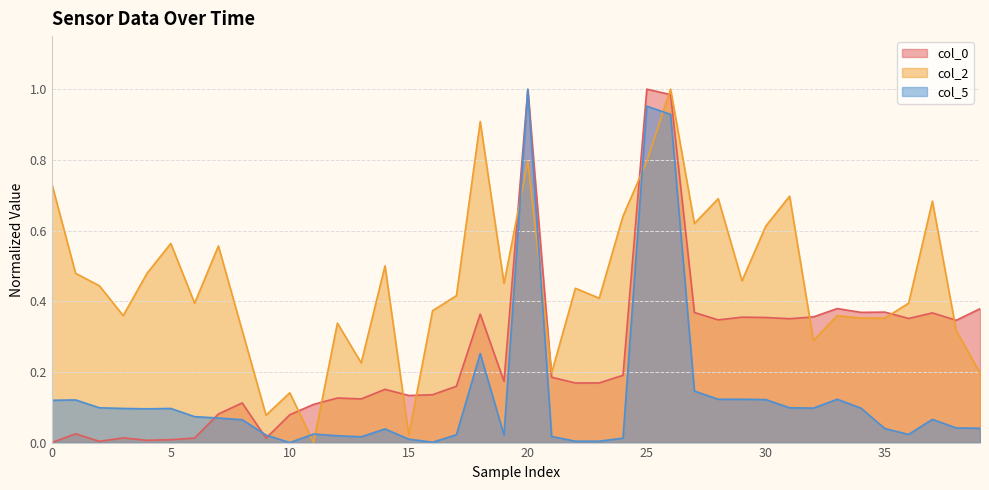

Rank the series by their average value, from lowest to highest.

col_5, col_0, col_2